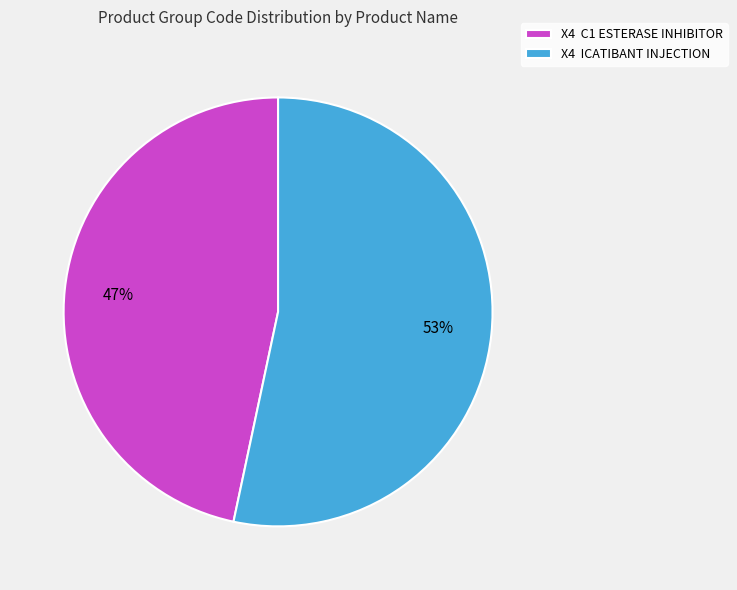

Is the sum of X4 C1 ESTERASE INHIBITOR and X4 ICATIBANT INJECTION greater than half?

Yes